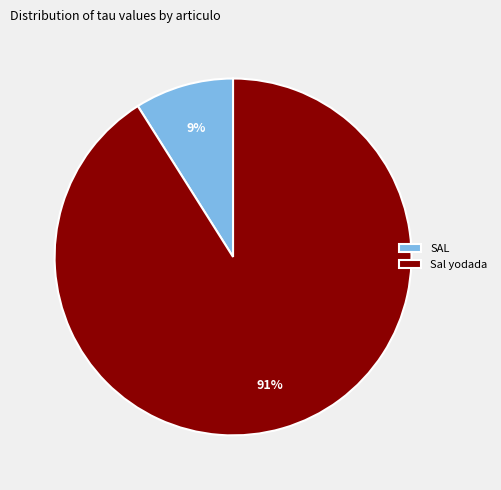

Is it true that Sal yodada is 91% of the pie?

True